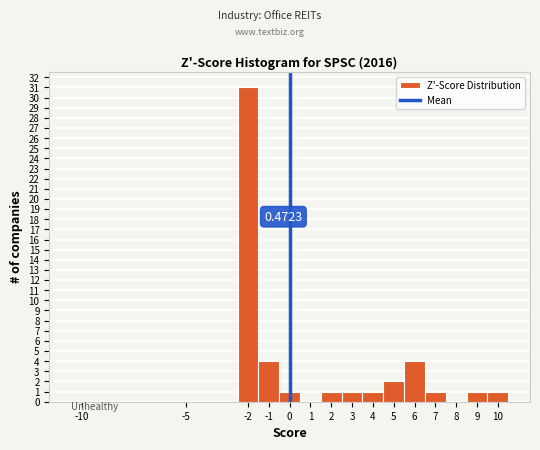

Over which range of the x-axis is the bar tallest?

-2.5 to -1.5